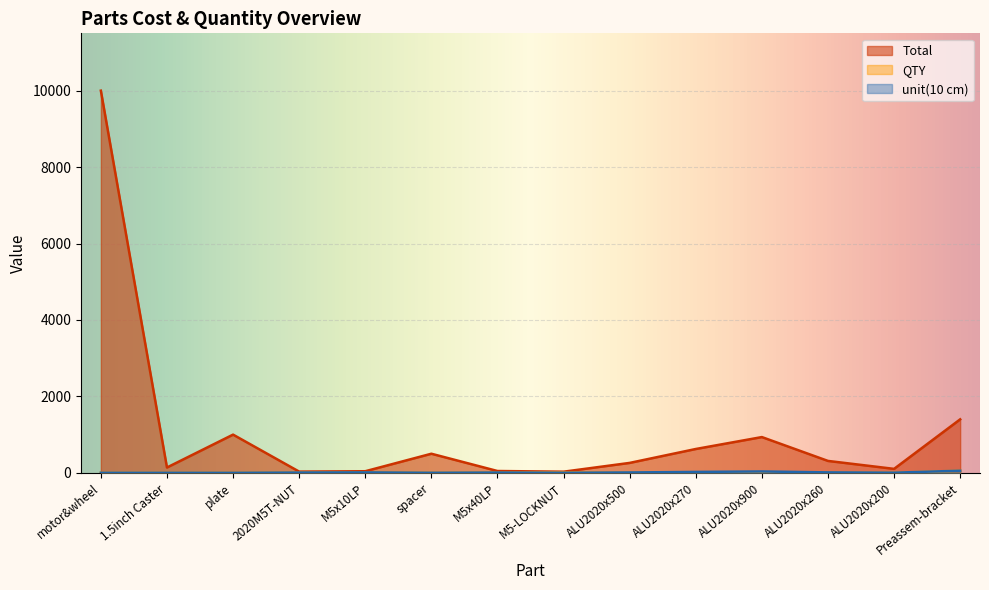

Rank the categories by Total value from highest to lowest.

motor&wheel, Preassem-bracket, plate, ALU2020x900, ALU2020x270, spacer, ALU2020x260, ALU2020x500, 1.5inch Caster, ALU2020x200, M5x40LP, M5x10LP, 2020M5T-NUT, M5-LOCKNUT